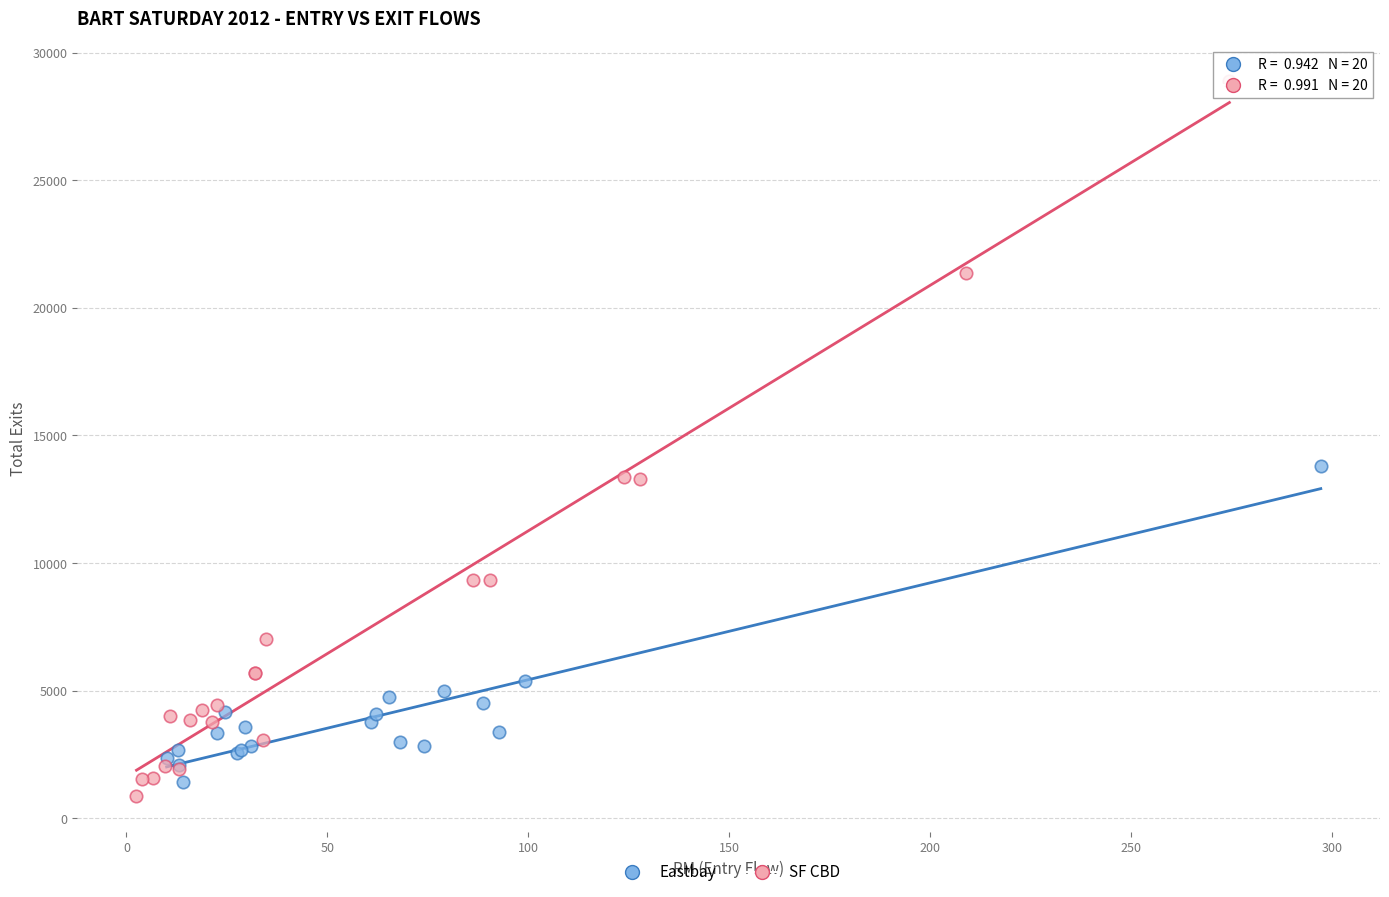

Which series reaches the maximum Y coordinate?

SF CBD